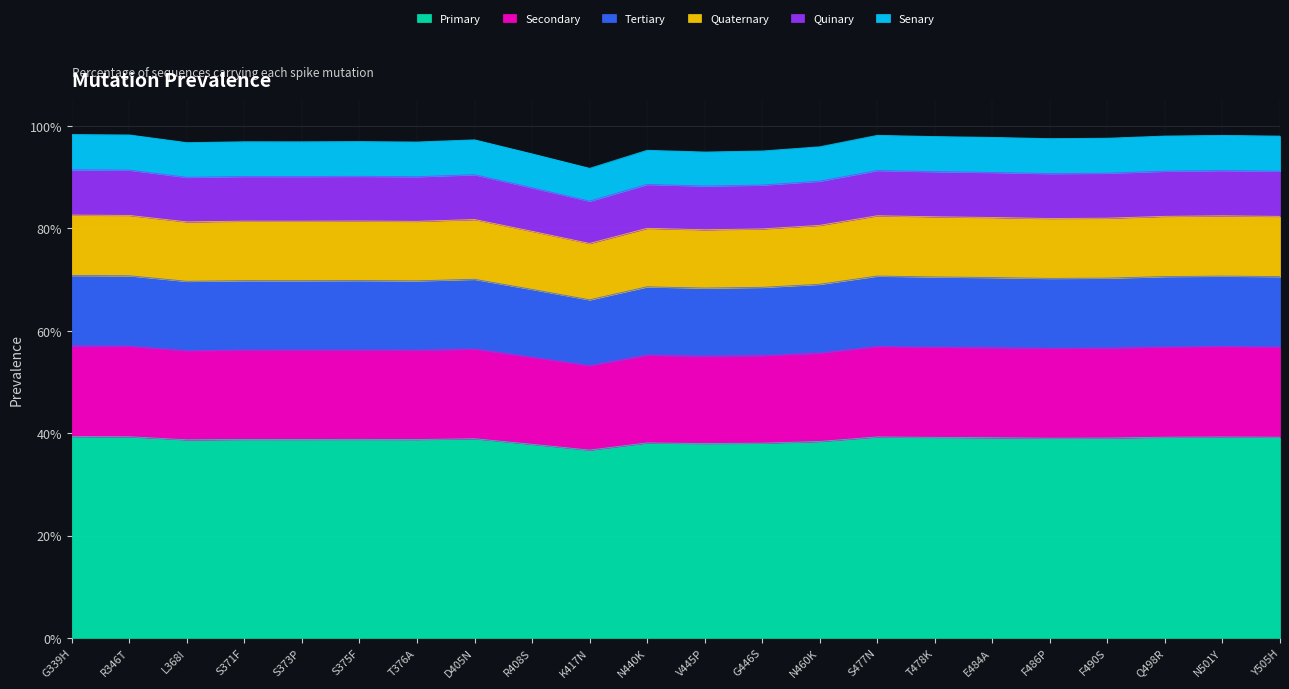

What is the average value?

0.9